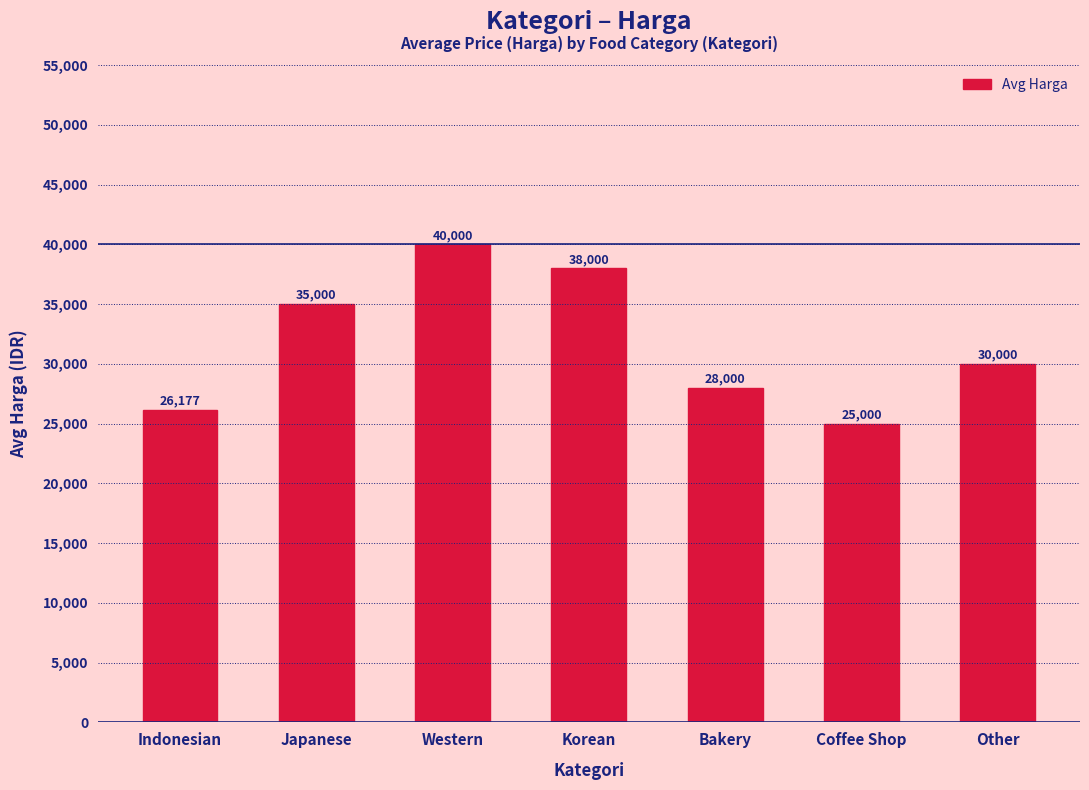

Reading left to right, list all the values displayed in this chart.

26177	35000	40000	38000	28000	25000	30000